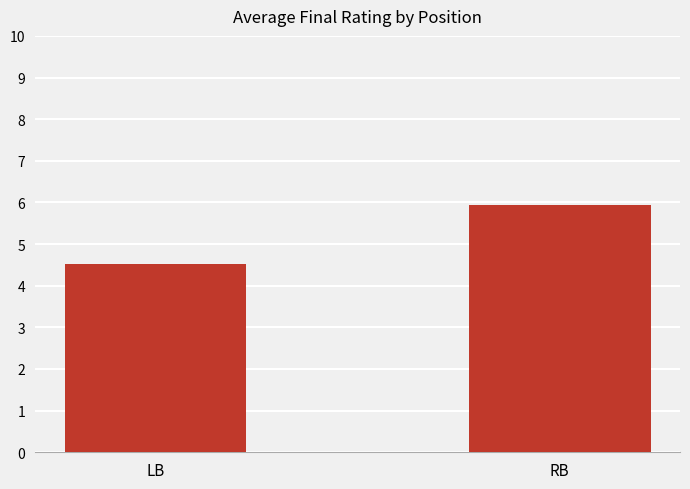

Between LB and RB, which is larger?

RB